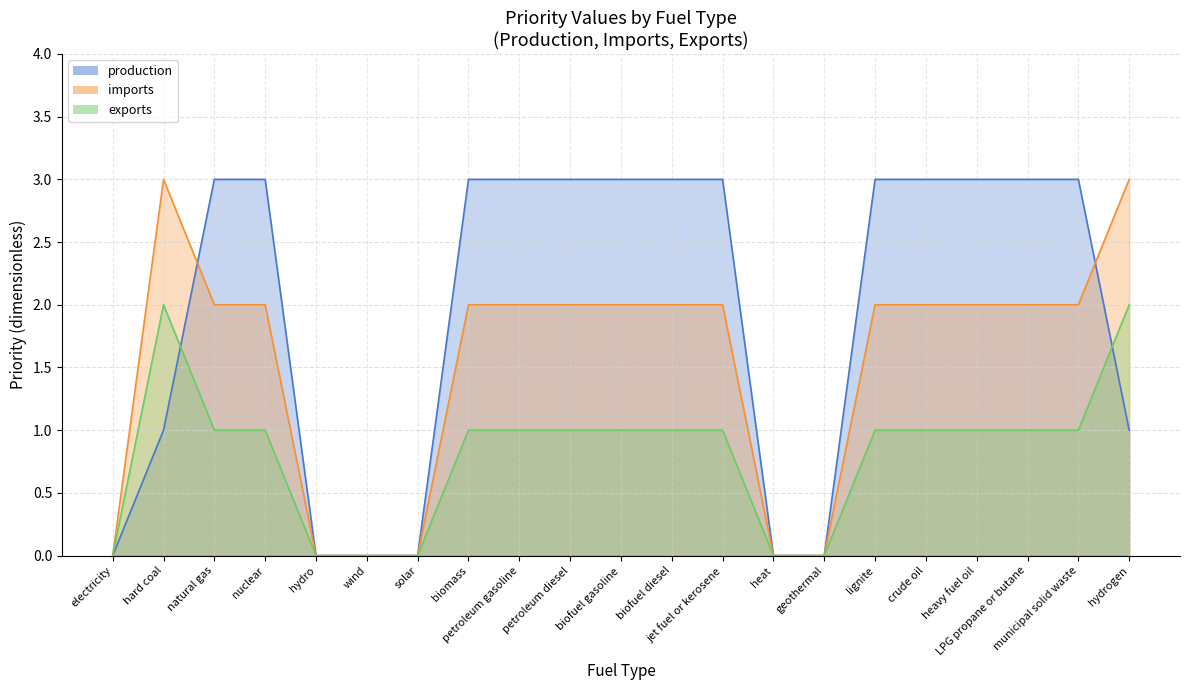

Is the value of exports at solar greater than the value of imports at lignite?

No